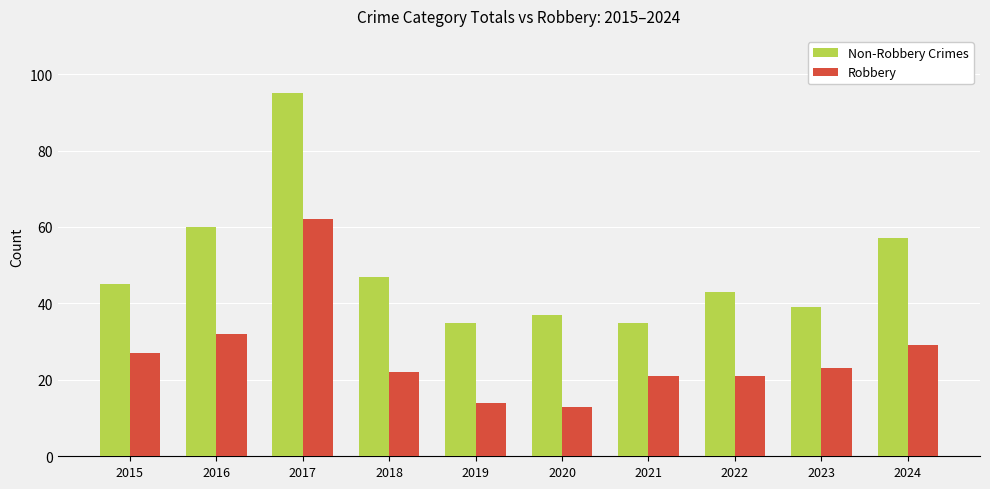

What is the total value across all series at 2020?

50